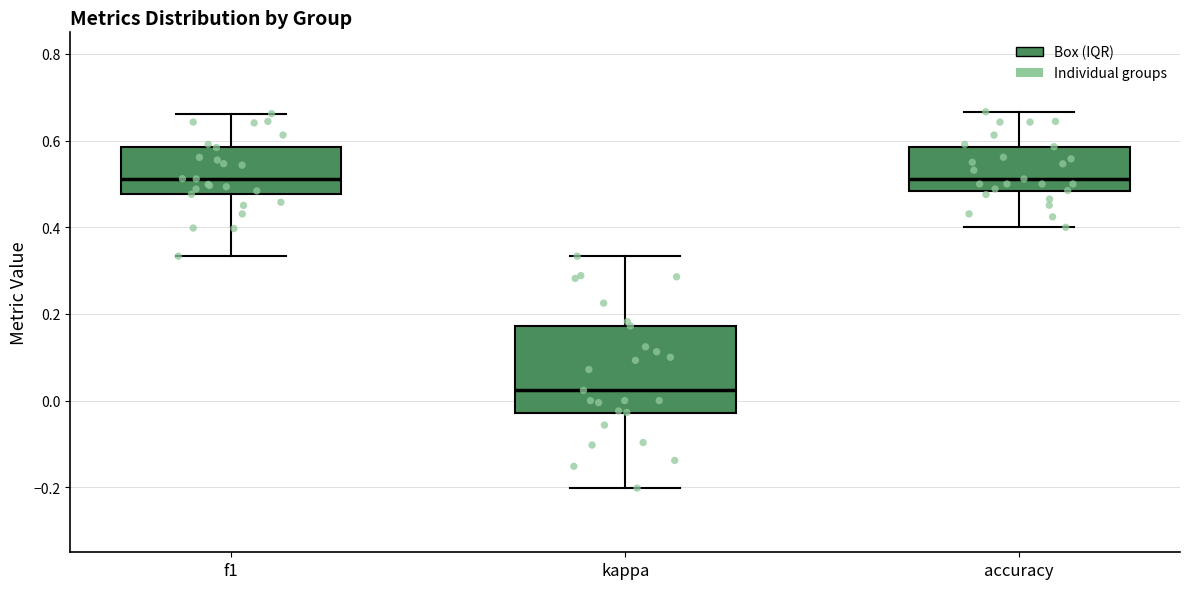

Reading left to right, transcribe this box plot: for each box, give where its median line is, the range the box spans, and where its two whiskers end, as read against the y-axis. The values are not printed on the chart, so give them approximately, as read against the axis.

f1: median 0.52, box 0.48 to 0.58, whiskers 0.34 to 0.66
kappa: median 0.02, box -0.02 to 0.18, whiskers -0.20 to 0.34
accuracy: median 0.52, box 0.48 to 0.58, whiskers 0.40 to 0.66